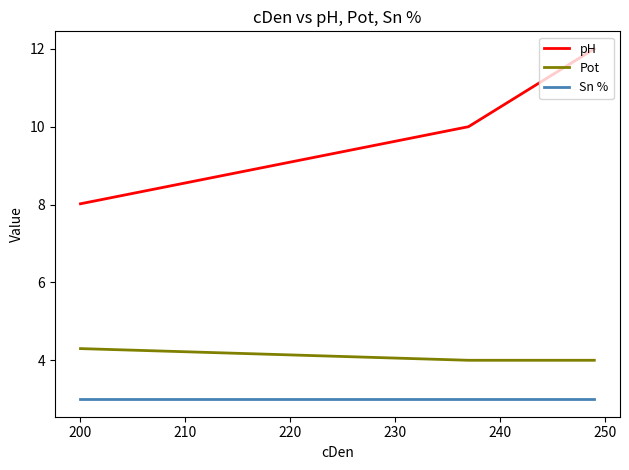

Which series has the largest total across all categories?

pH